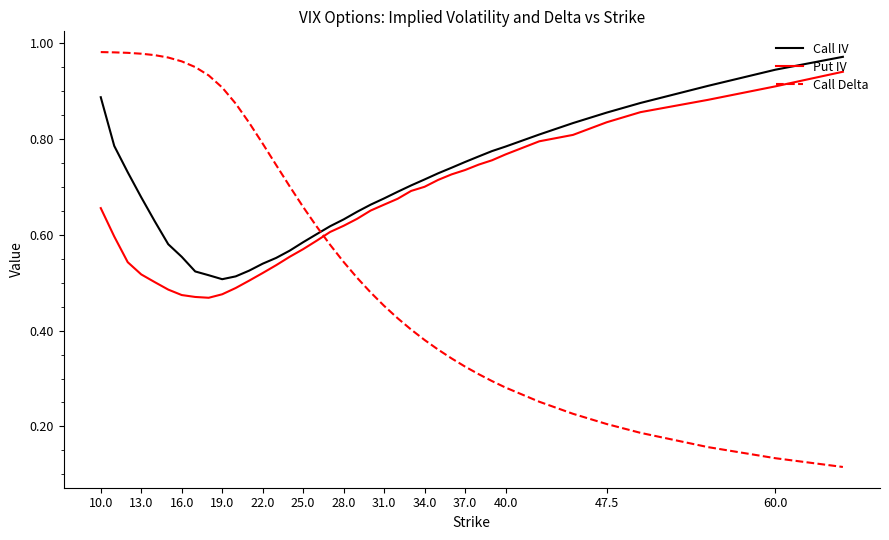

Which series has the largest range (max minus min)?

Call Delta